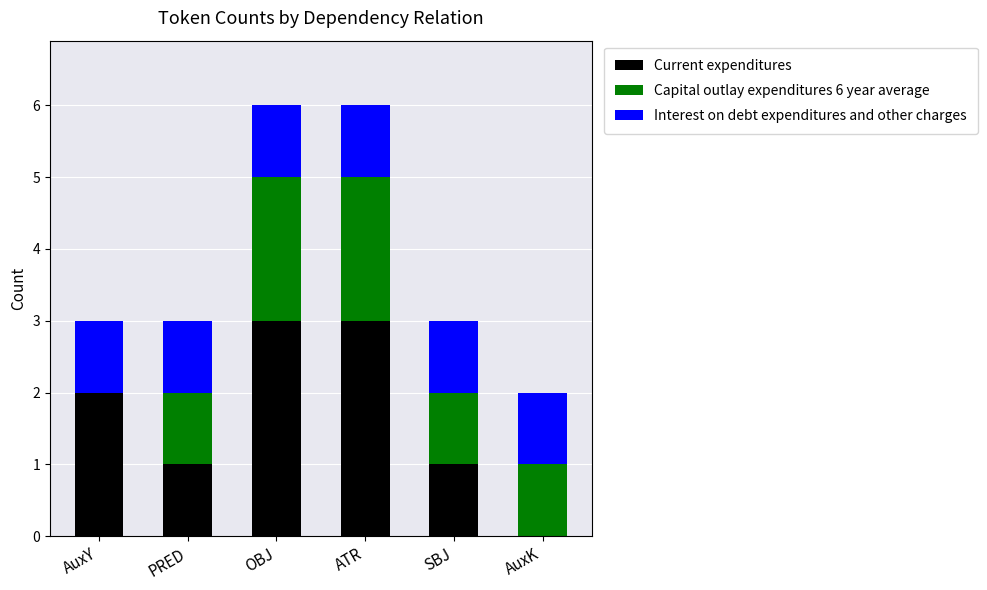

What is the total value across all series at SBJ?

3